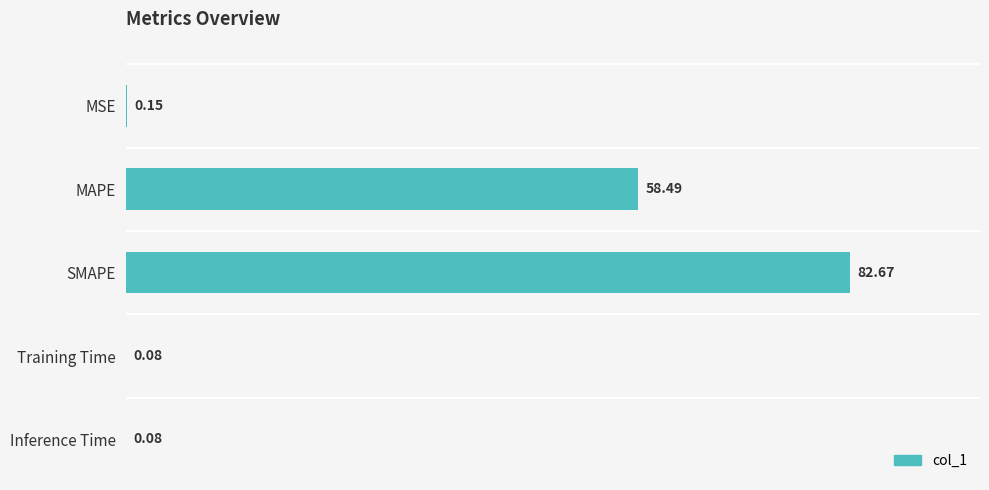

Between Inference Time and SMAPE, which is larger?

SMAPE